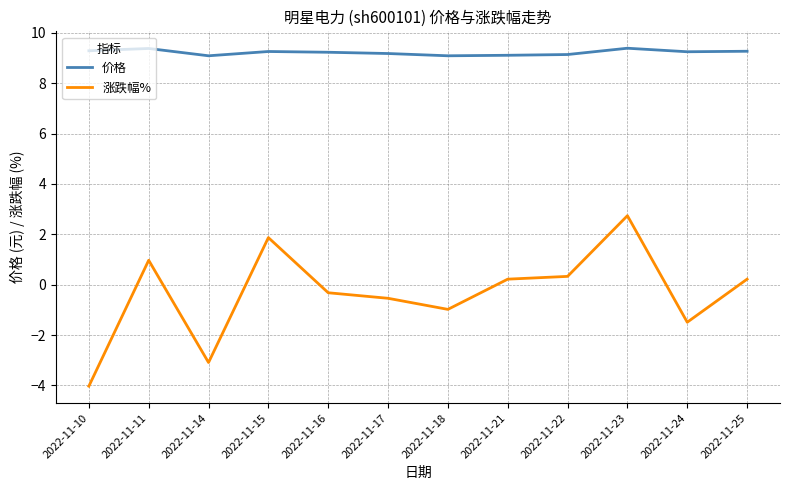

Which series changed the most between 2022-11-16 and 2022-11-17?

涨跌幅%